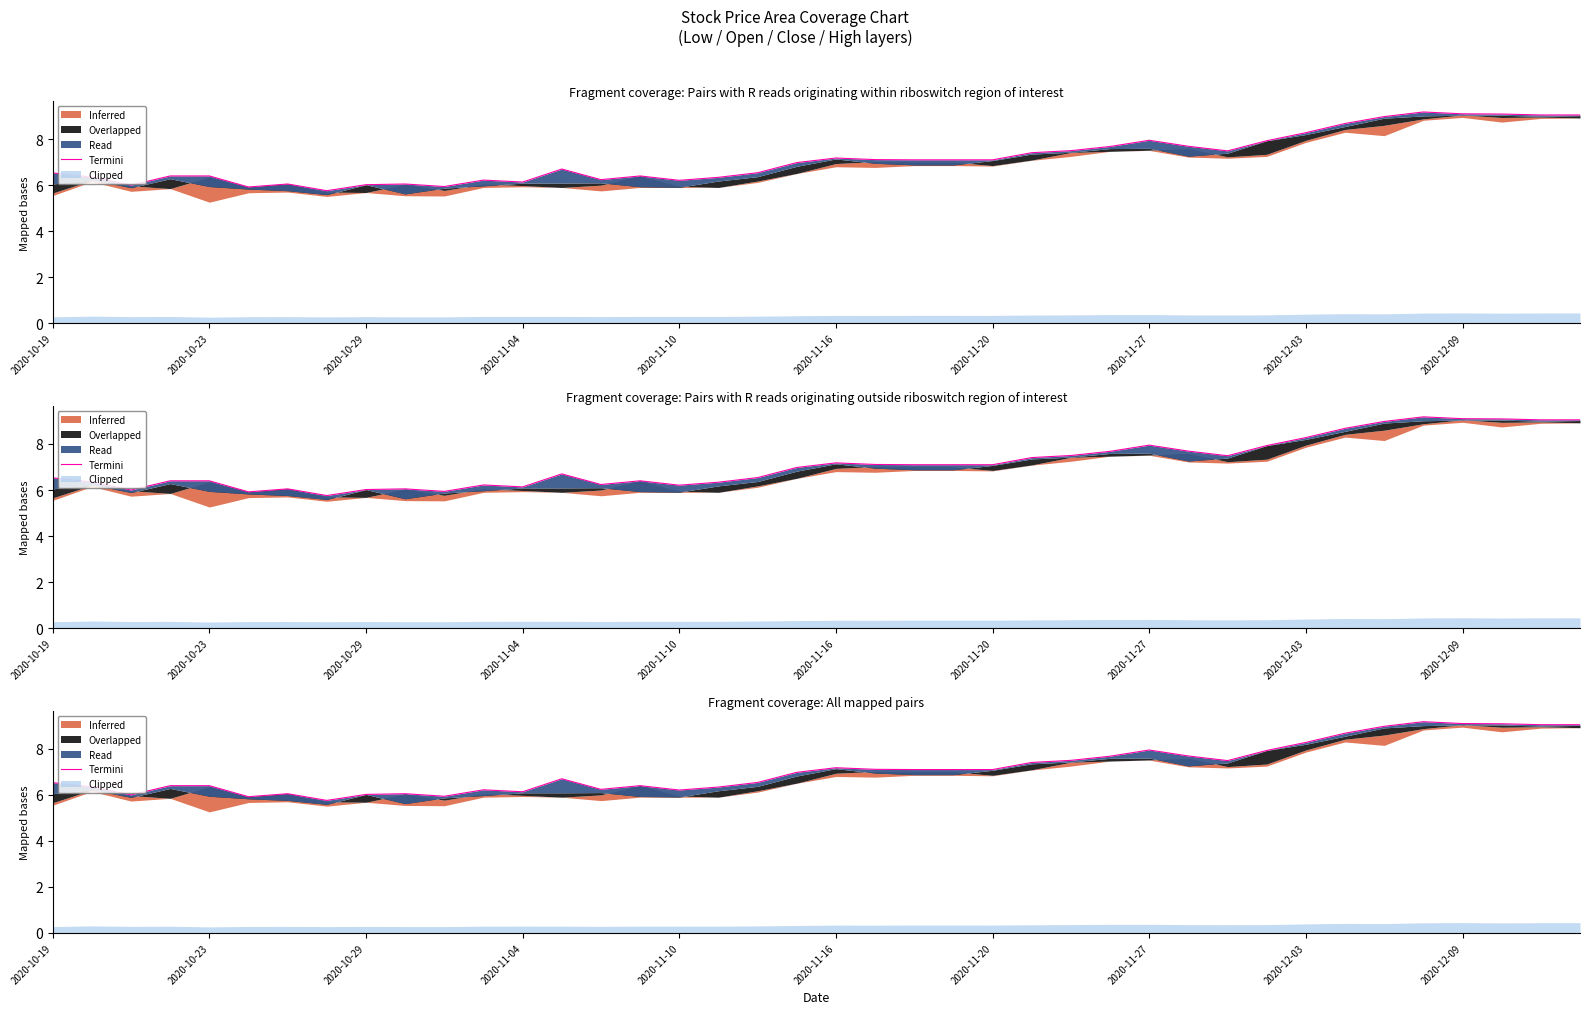

Reading left to right, transcribe all the data shown in this chart.

6.5	6.3	6.0	6.4	6.4	5.9	6.0	5.8	6.0	6.0	5.9	6.2	6.1	6.7	6.2	6.4	6.2	6.3	6.5	7.0	7.2	7.1	7.1	7.1	7.1	7.4	7.5	7.7	8.0	7.7	7.5	7.9	8.3	8.7	9.0	9.2	9.1	9.1	9.1	9.1